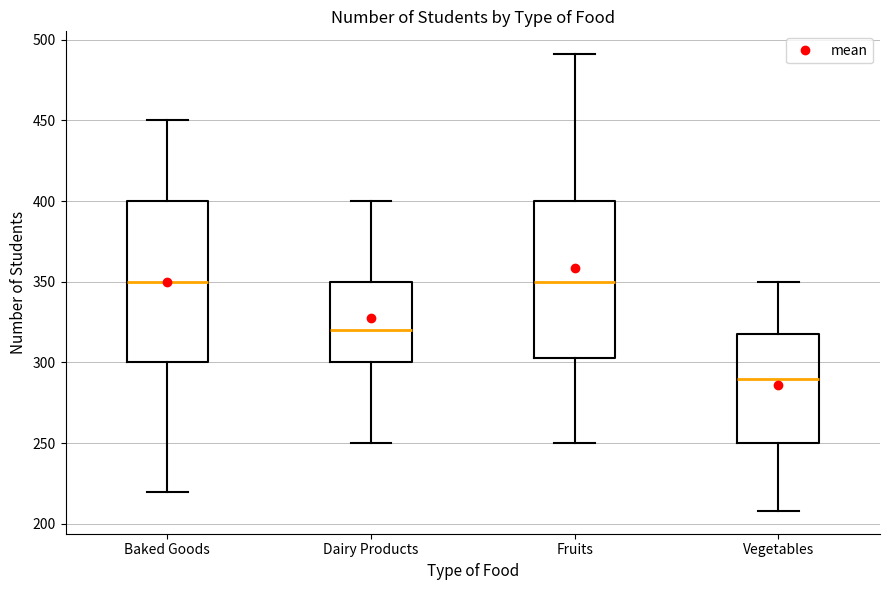

Reading left to right, transcribe this box plot: for each box, give where its median line is, the range the box spans, and where its two whiskers end, as read against the y-axis. The values are not printed on the chart, so give them approximately, as read against the axis.

Baked Goods: median 350, box 300 to 400, whiskers 220 to 450
Dairy Products: median 320, box 300 to 350, whiskers 250 to 400
Fruits: median 350, box 305 to 400, whiskers 250 to 490
Vegetables: median 290, box 250 to 320, whiskers 210 to 350